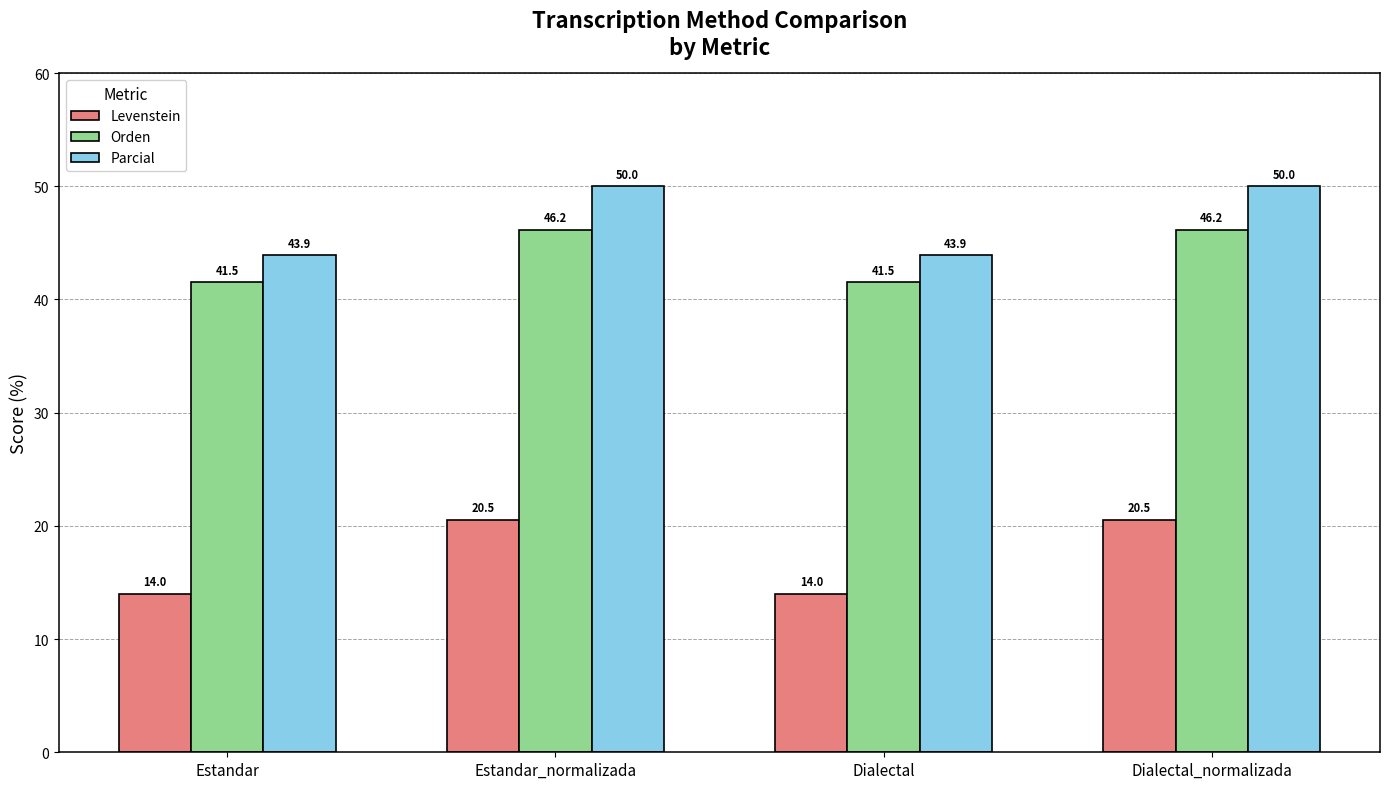

Is it true that Levenstein equals 14.0 at Dialectal?

True